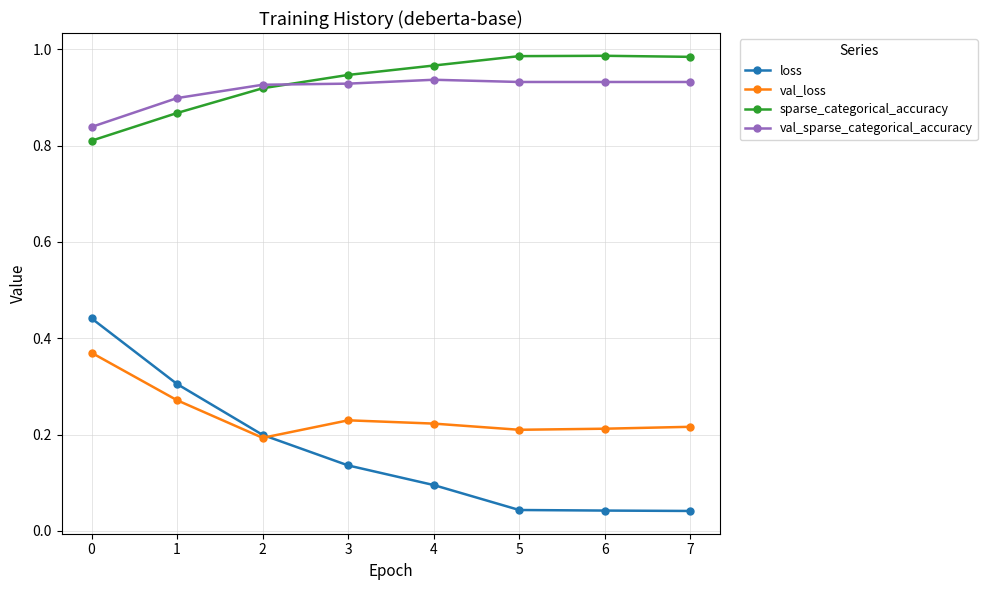

The value of val_loss at 2 is 0.2. True or false?

True